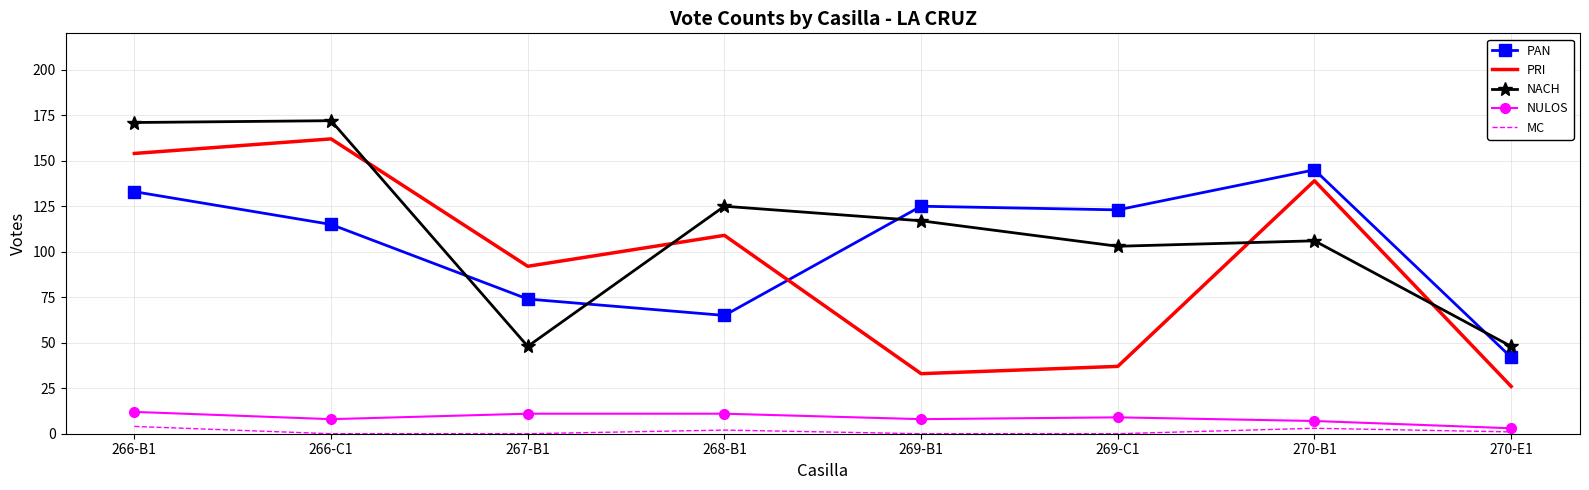

What is the sum of all MC values?

10